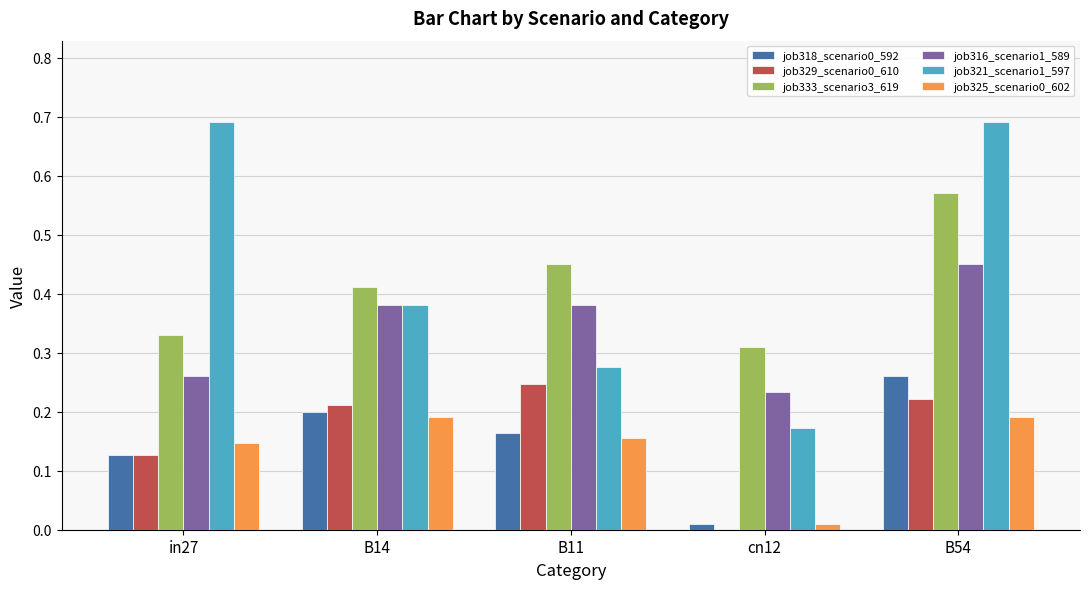

Are the bars horizontal?

No